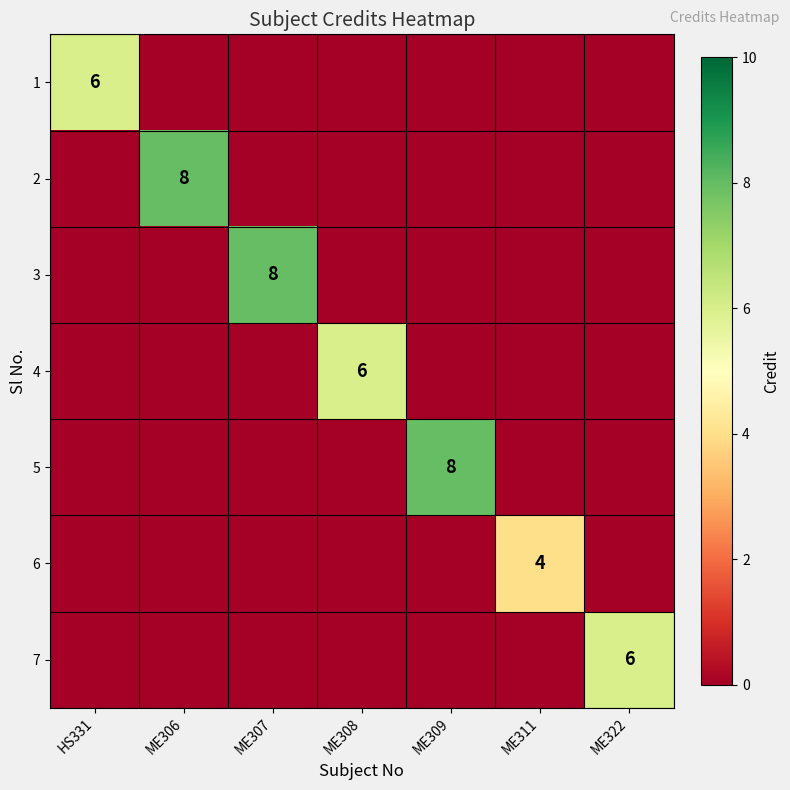

What is the total value across all series at ME308?

6